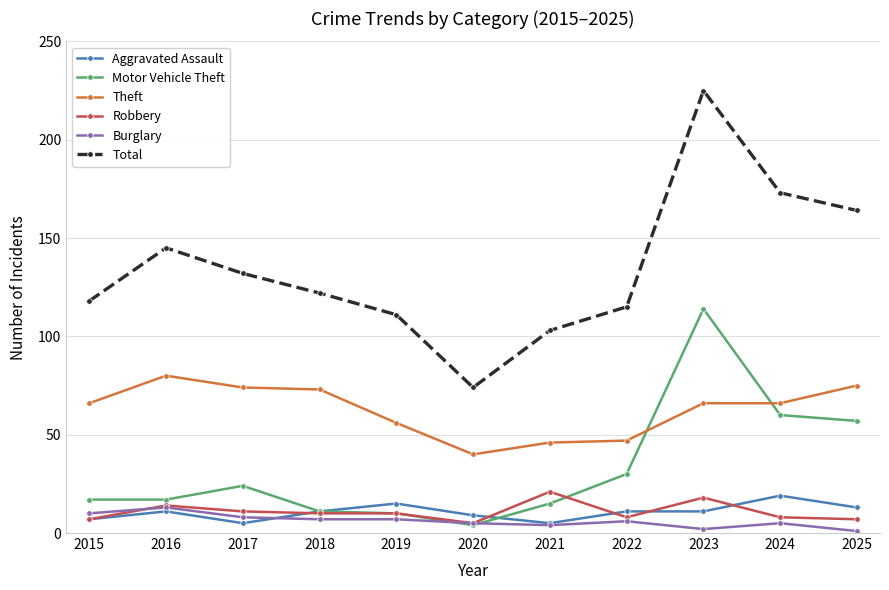

Where do Burglary and Motor Vehicle Theft first cross each other?

2019 and 2020